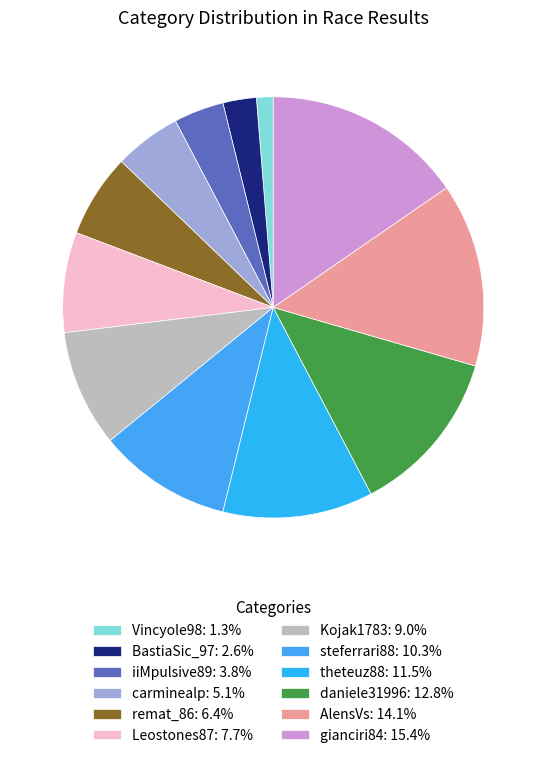

What is the smallest slice in the pie chart?

Vincyole98